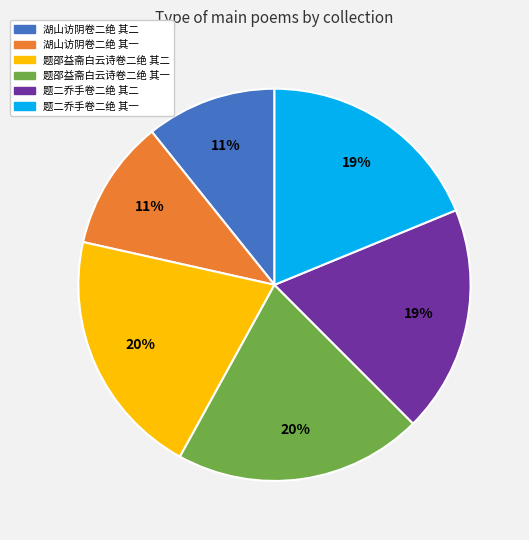

Is it true that 题二乔手卷二绝 其一 is 19% of the pie?

True